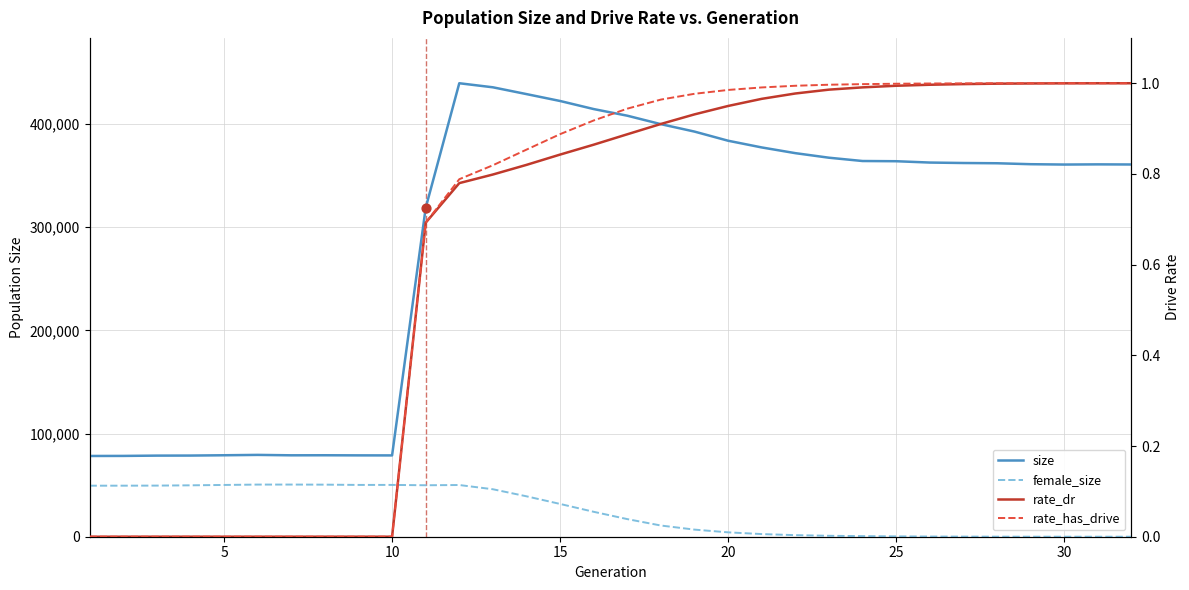

At how many categories does at least one series exceed 61432?

32